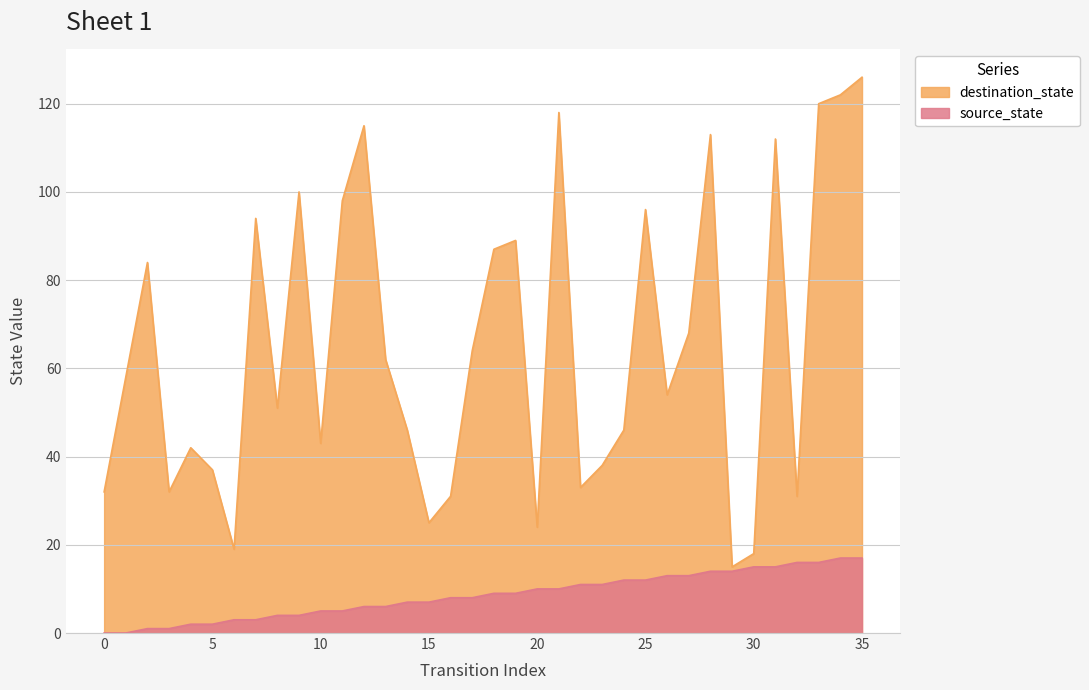

True or false: source_state and destination_state intersect in this chart.

False